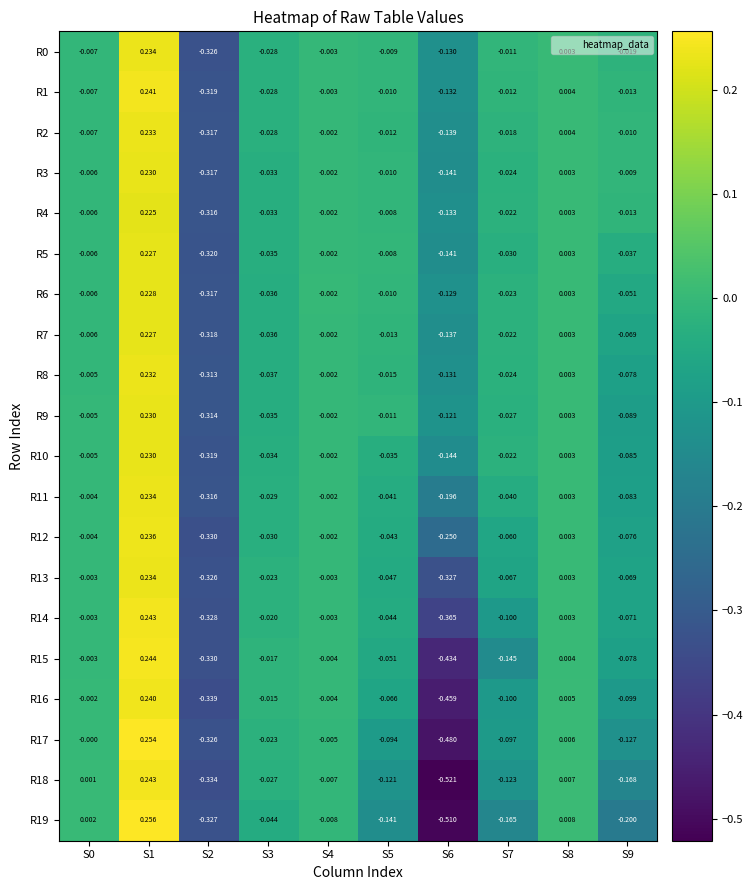

How many negative values does the R5 series have?

8